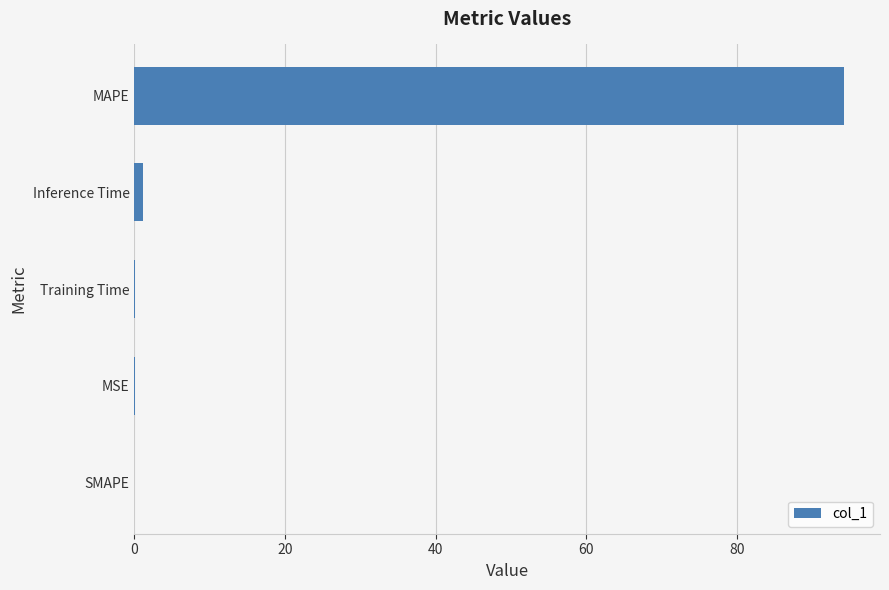

What is the maximum value shown in the chart?

94.2